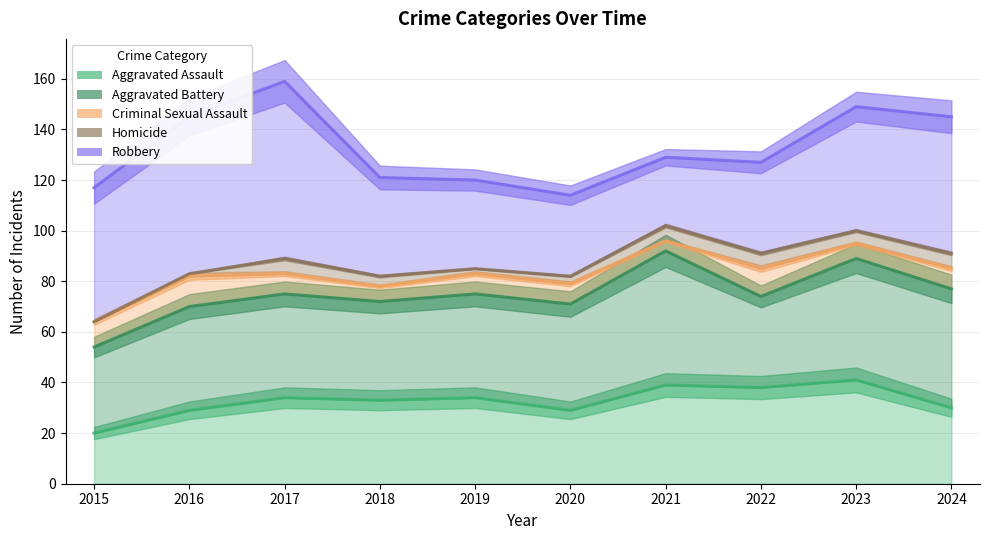

True or false: Aggravated Battery and Homicide intersect in this chart.

False